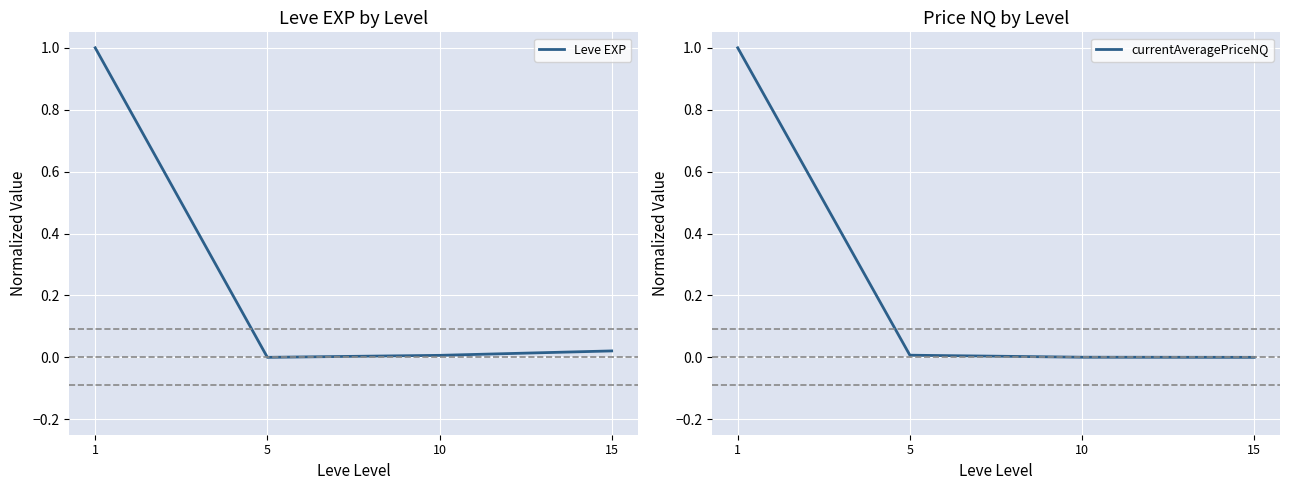

True or false: Leve EXP has more than 1 interior local peaks.

False